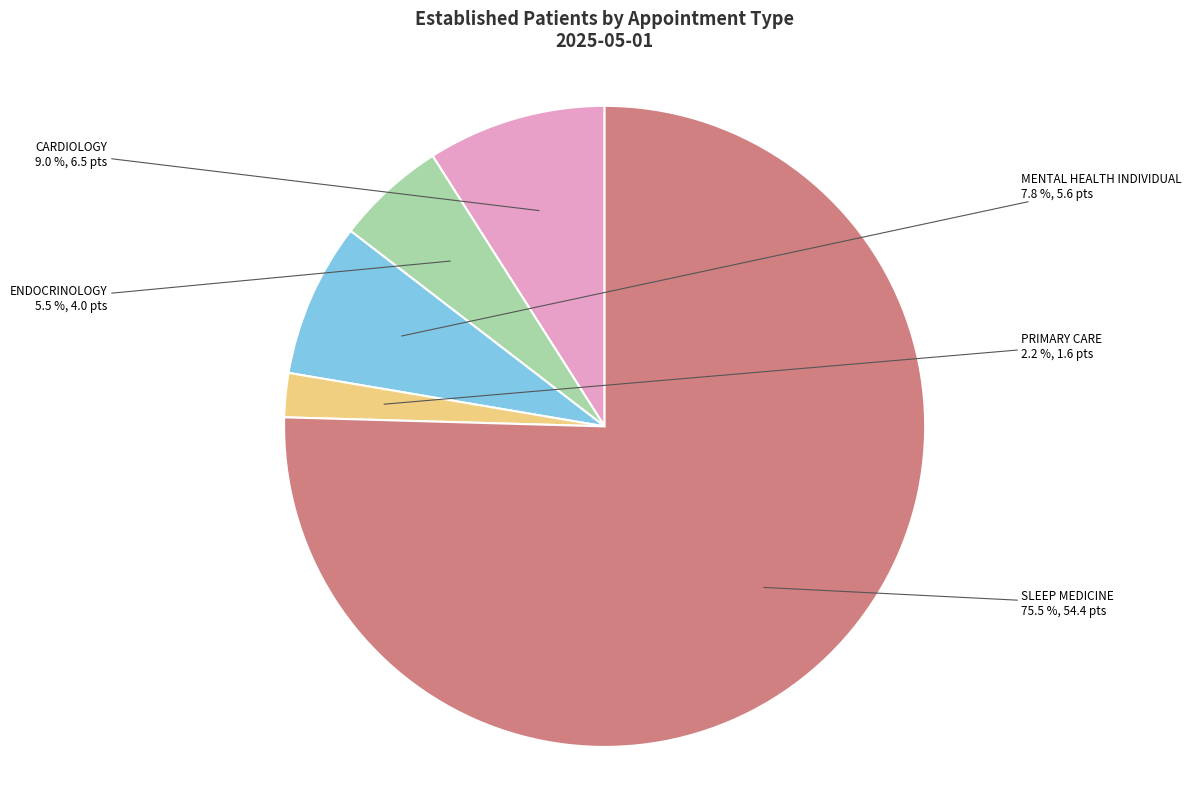

Is there any slice that represents more than half of the pie?

Yes